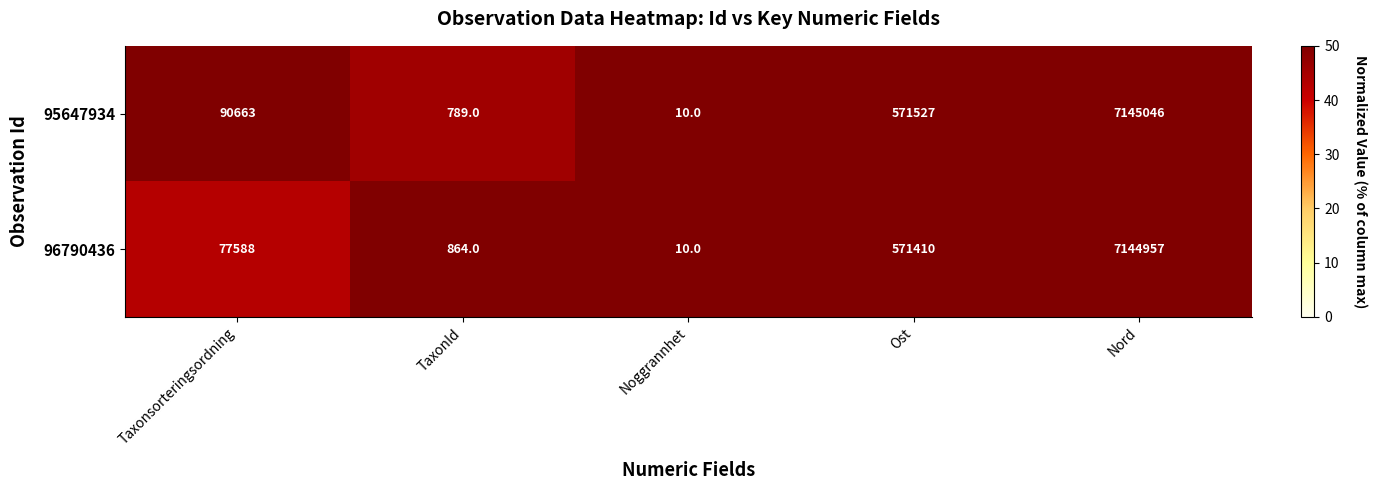

What is the total value across all series at Ost?

1142937